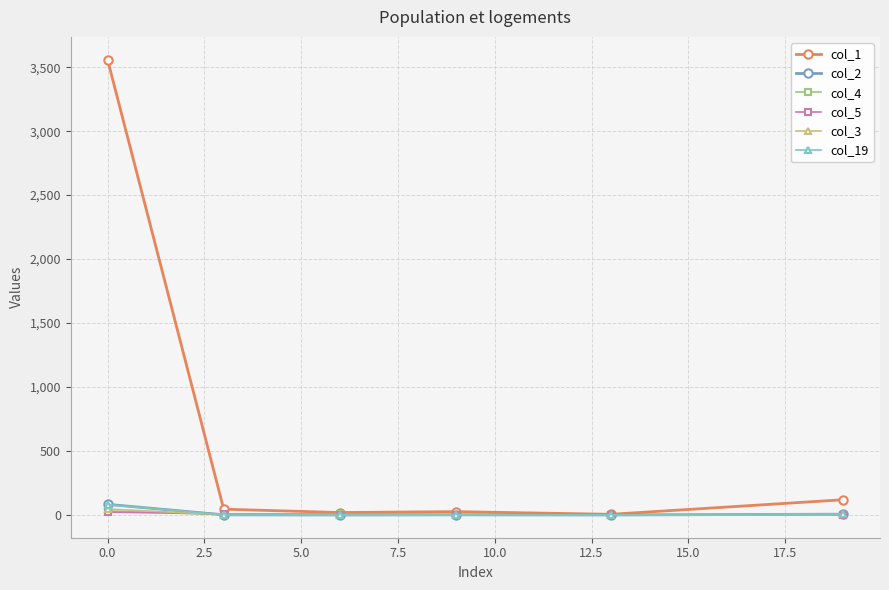

Which series has the widest spread of values?

col_1